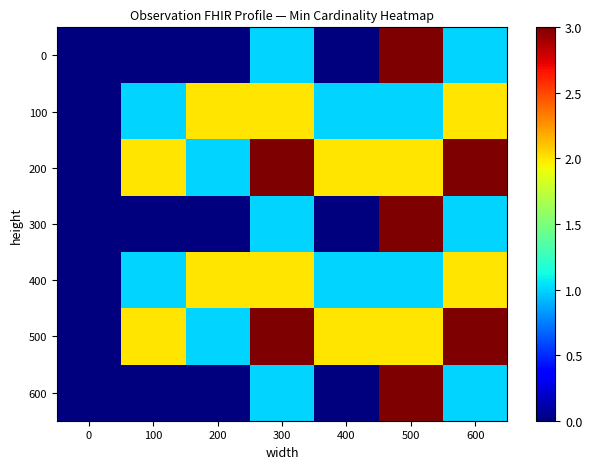

Rank the series by their maximum value, from lowest to highest.

100, 400, 0, 200, 300, 500, 600